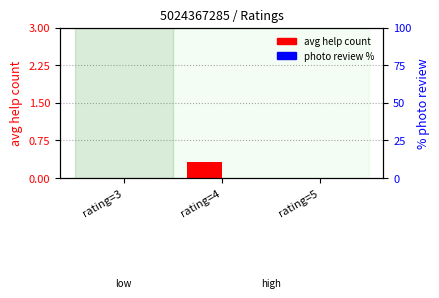

Which label corresponds to the largest value in the chart?

rating=4